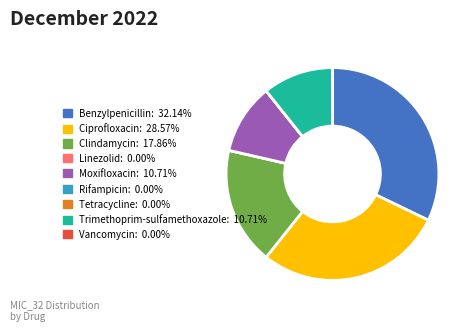

What is the ratio of the value at Ciprofloxacin to the value at Clindamycin?

1.6